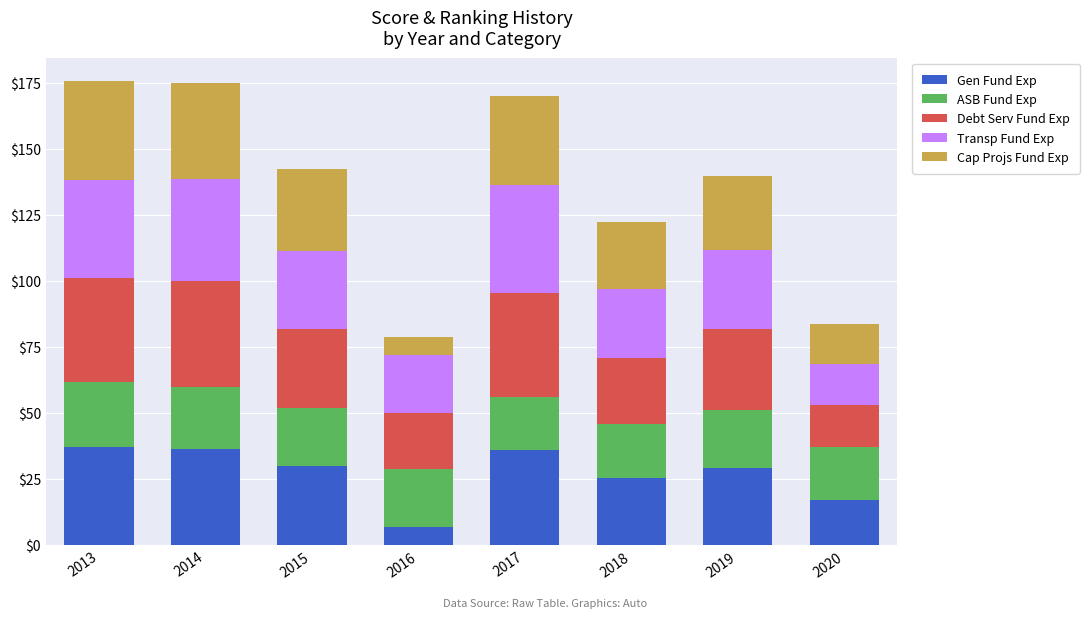

What is the maximum value for Gen Fund Exp?

37.1